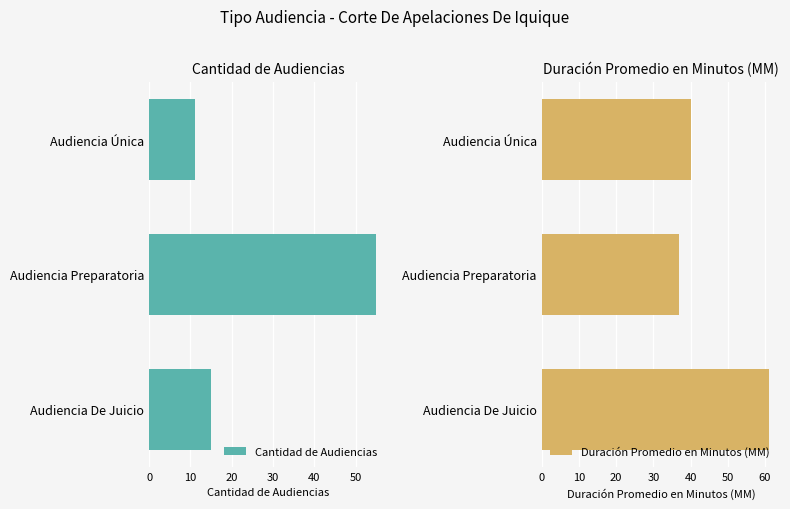

What is the value of the Cantidad de Audiencias bar at the 3rd from the left?

15